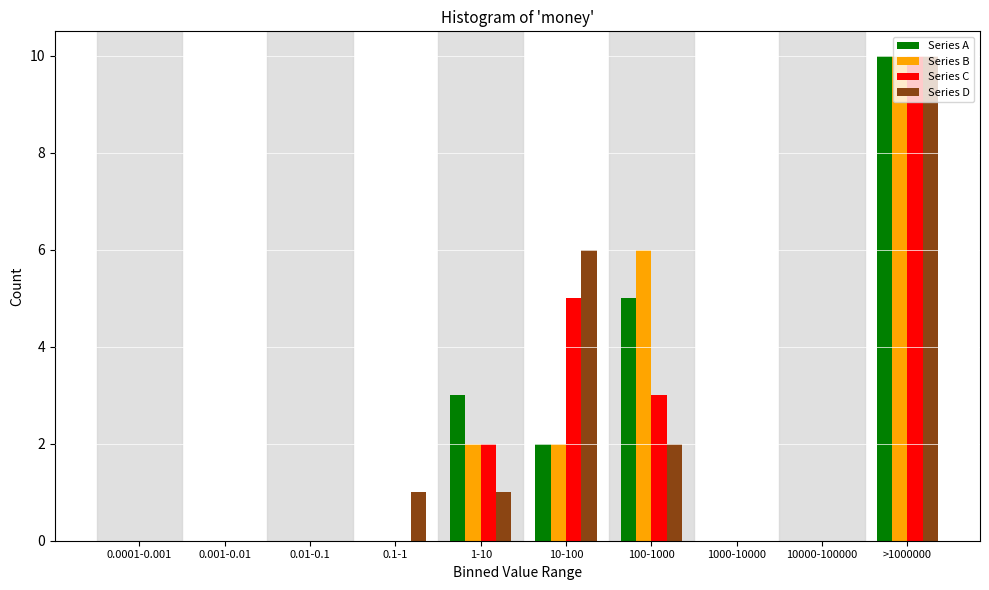

At which category is the sum across all series the highest?

>1000000